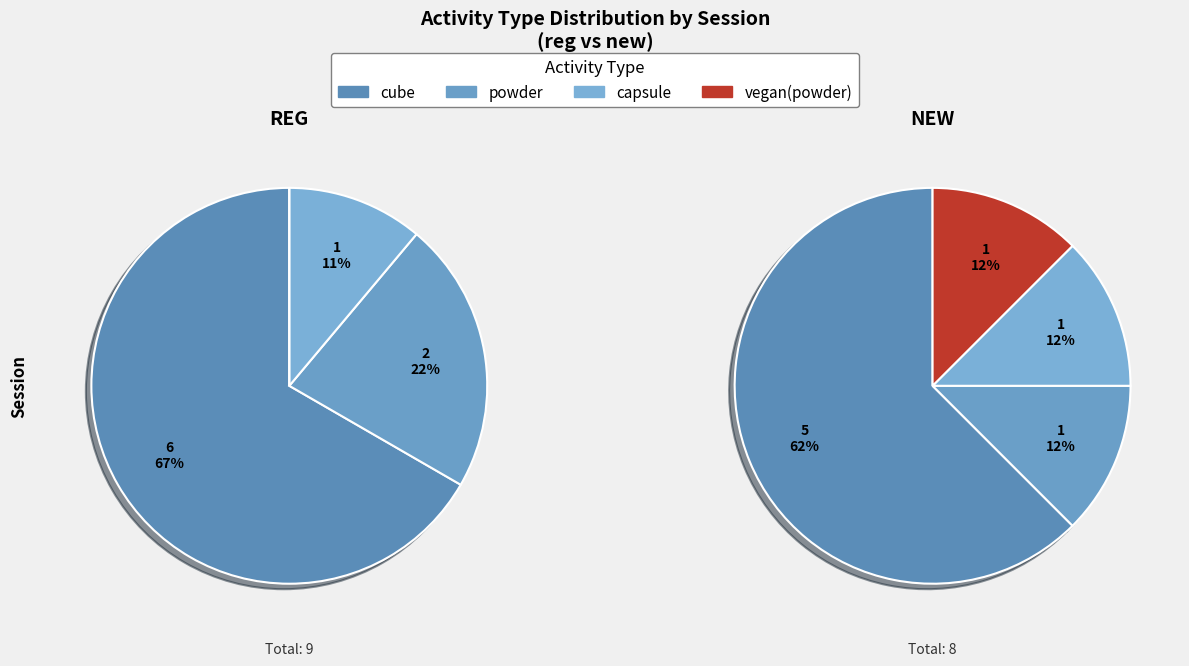

How many slices are in this pie chart?

4